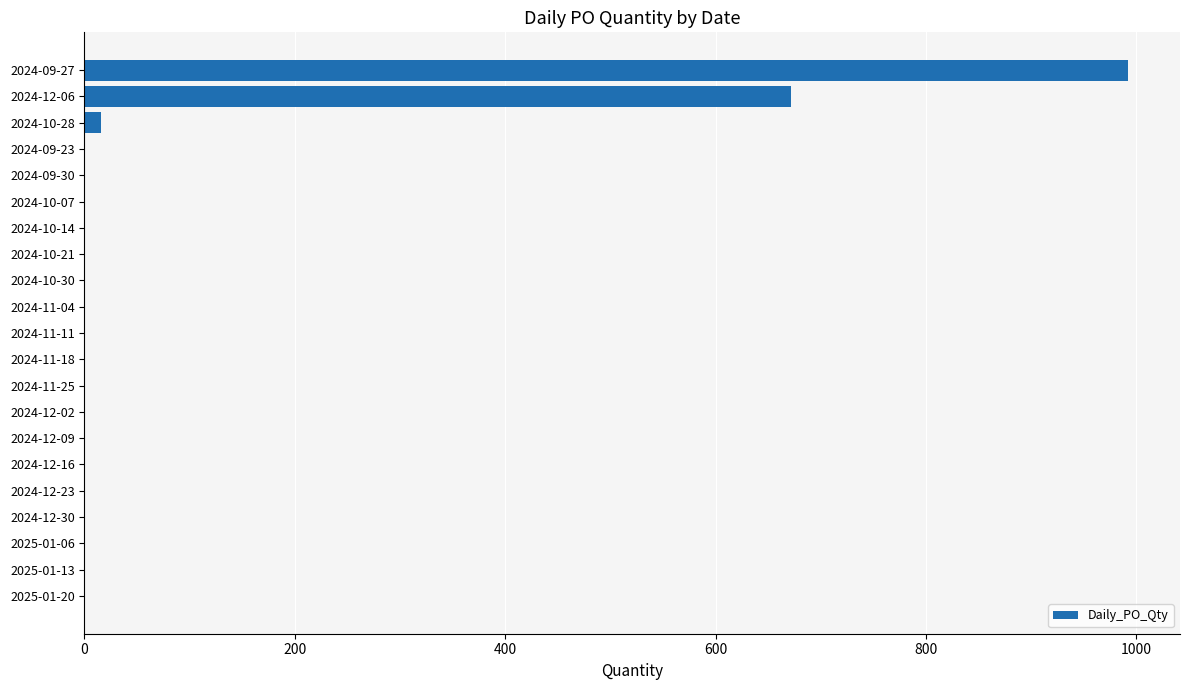

Is it true that the value at 2024-11-25 is -451?

False